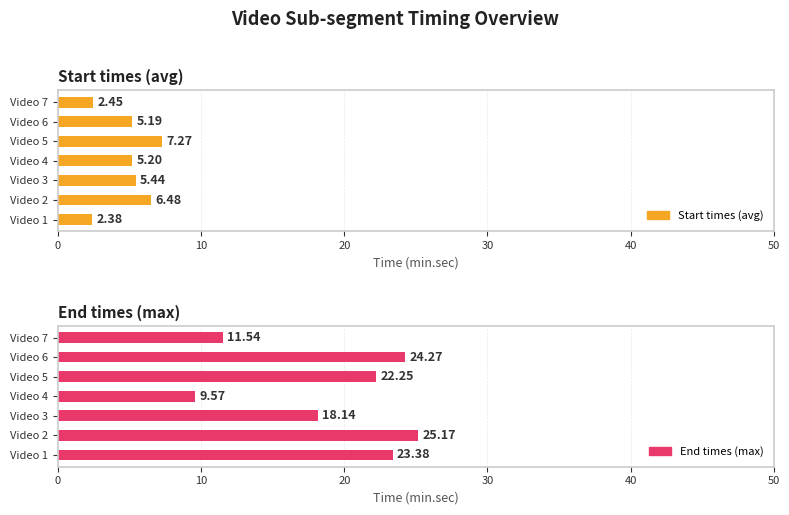

The End times (max) series shows 37.0 at Video 6. True or false?

False